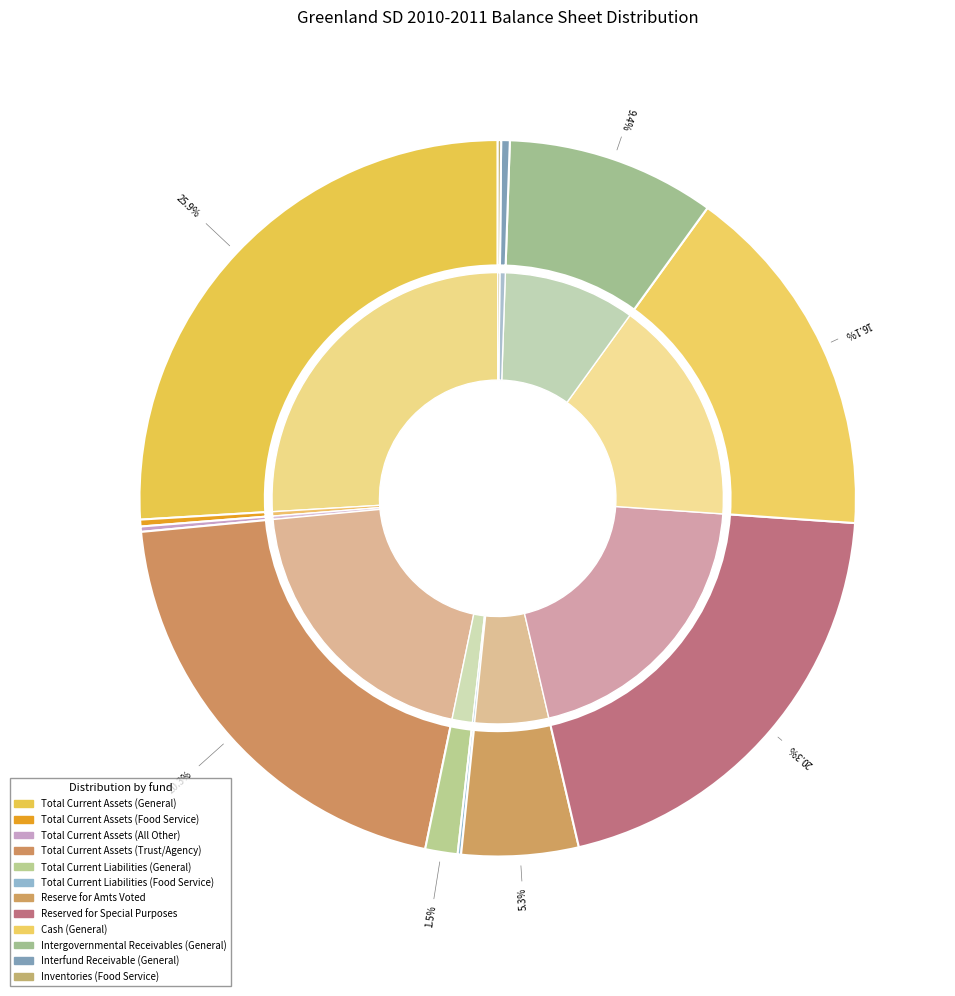

What is the largest slice in the pie chart?

Total Current Assets (General)